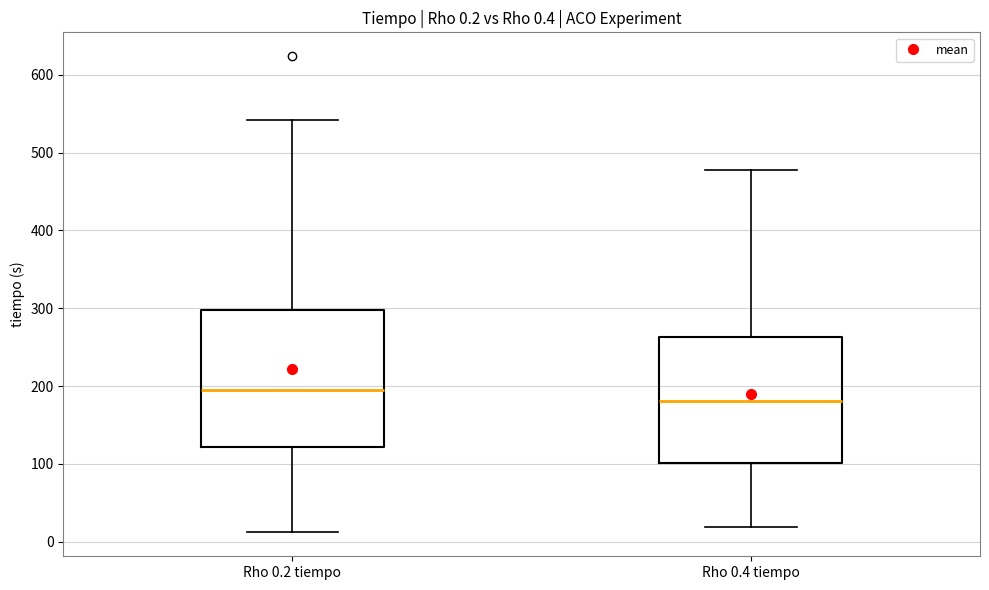

Which box is the tallest, from its lower edge to its upper edge?

Rho 0.2 tiempo